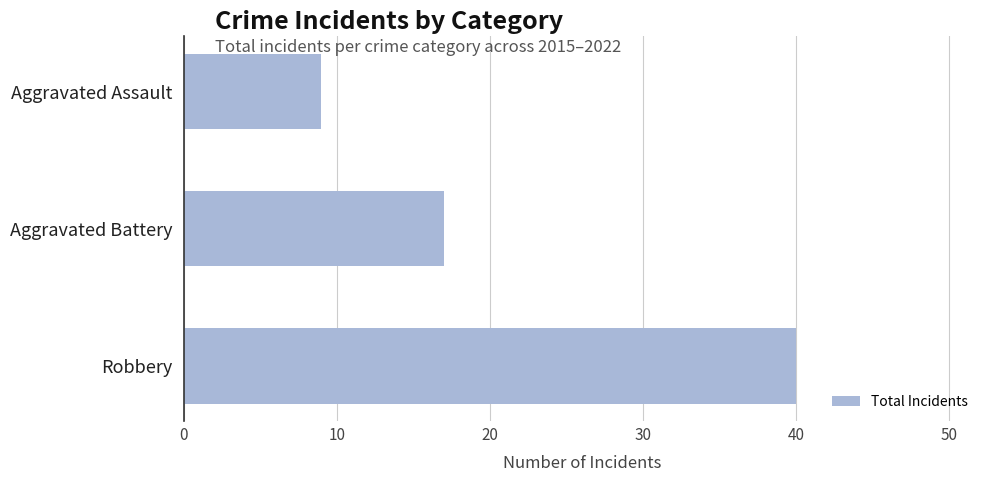

Which label corresponds to the smallest value in the chart?

Aggravated Assault